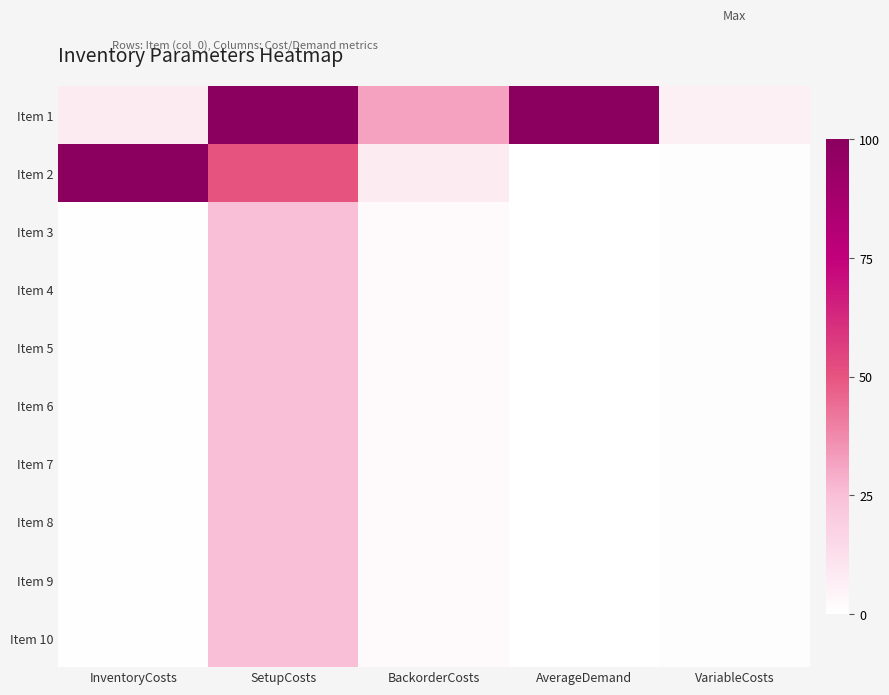

At VariableCosts, list the series in order from smallest to largest.

Item 2, Item 3, Item 4, Item 5, Item 6, Item 7, Item 8, Item 9, Item 10, Item 1